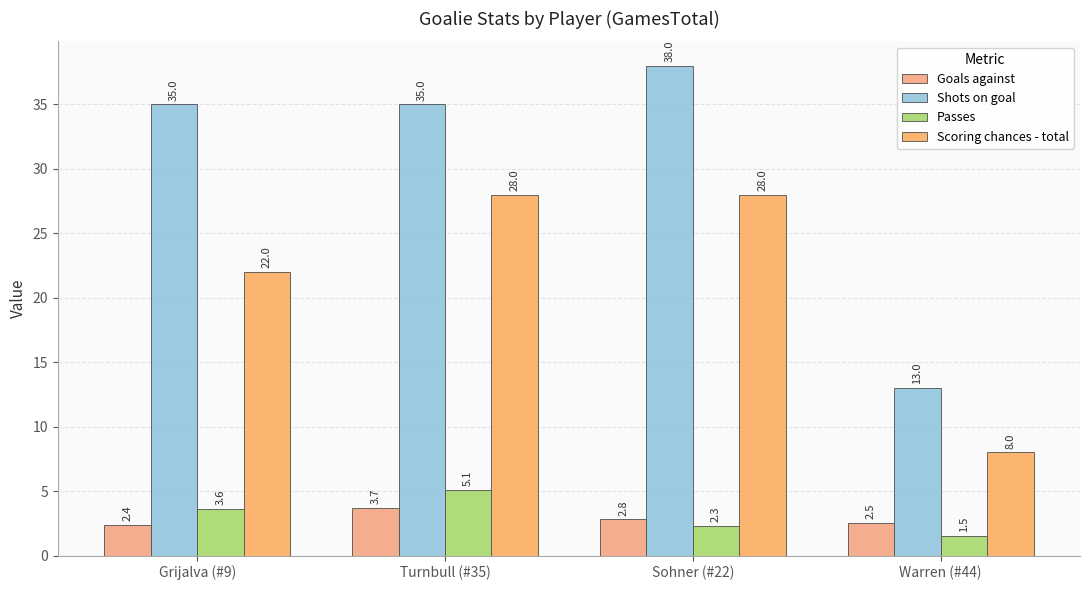

Which category has the highest value in the Passes series?

Turnbull (#35)